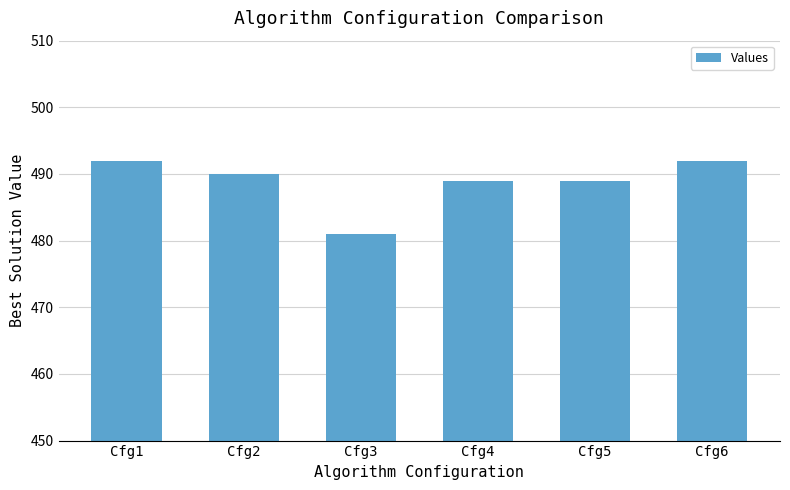

What is the ratio of the value at Cfg6 to the value at Cfg5?

1.0